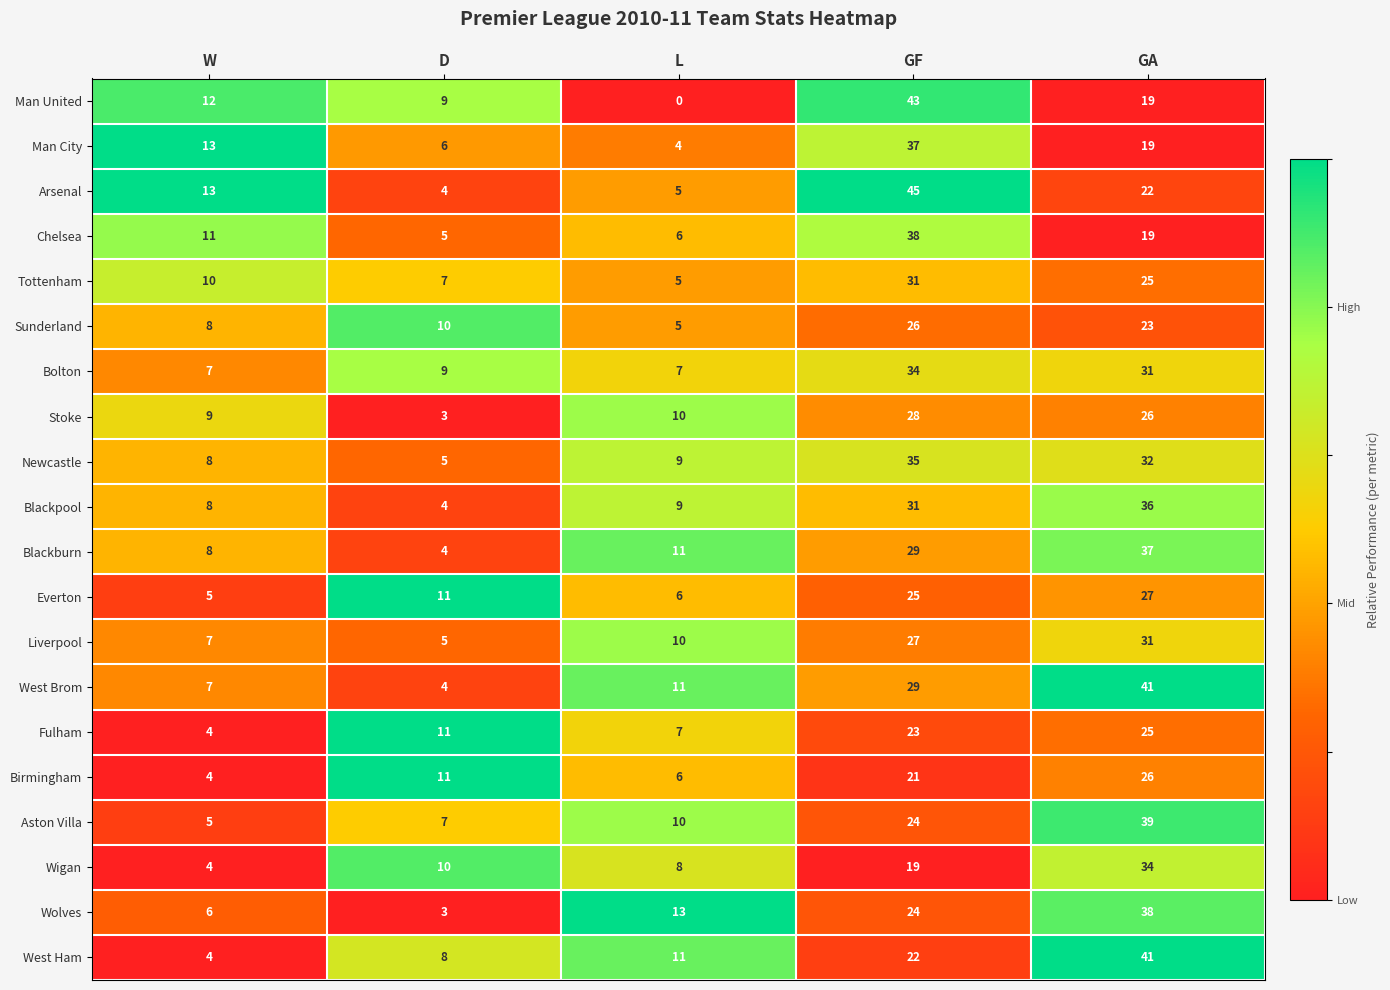

What is the total value across all series at GF?

591